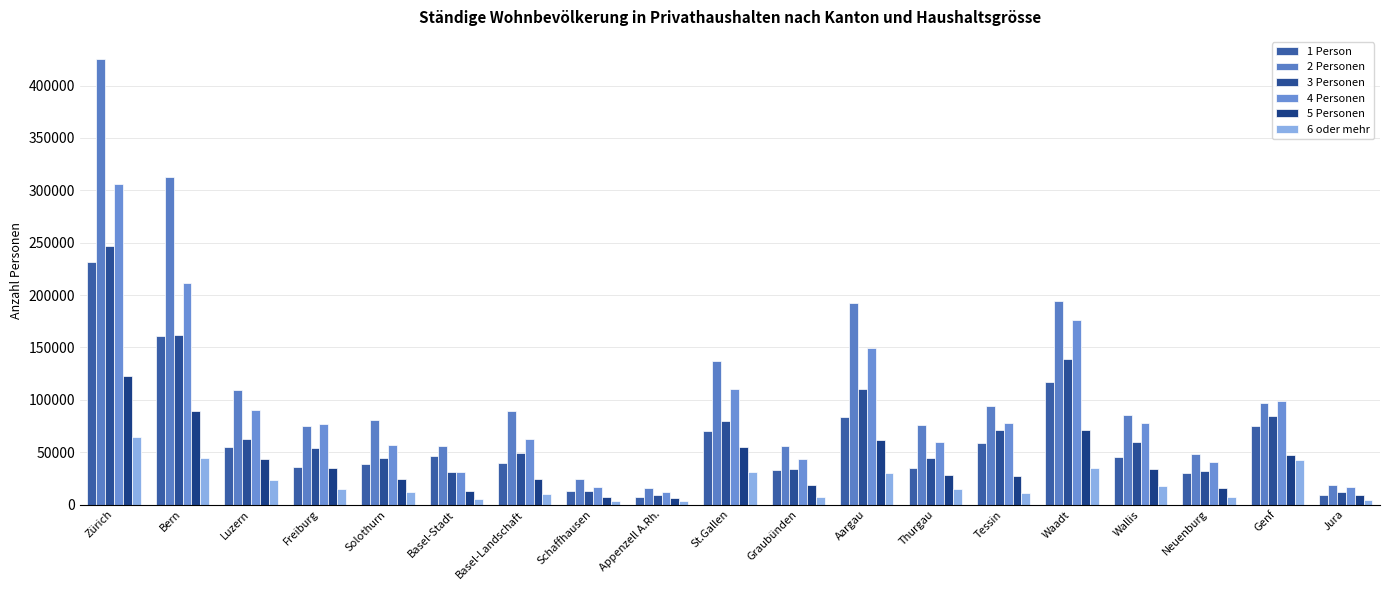

What is the average value of the 6 oder mehr series?

20188